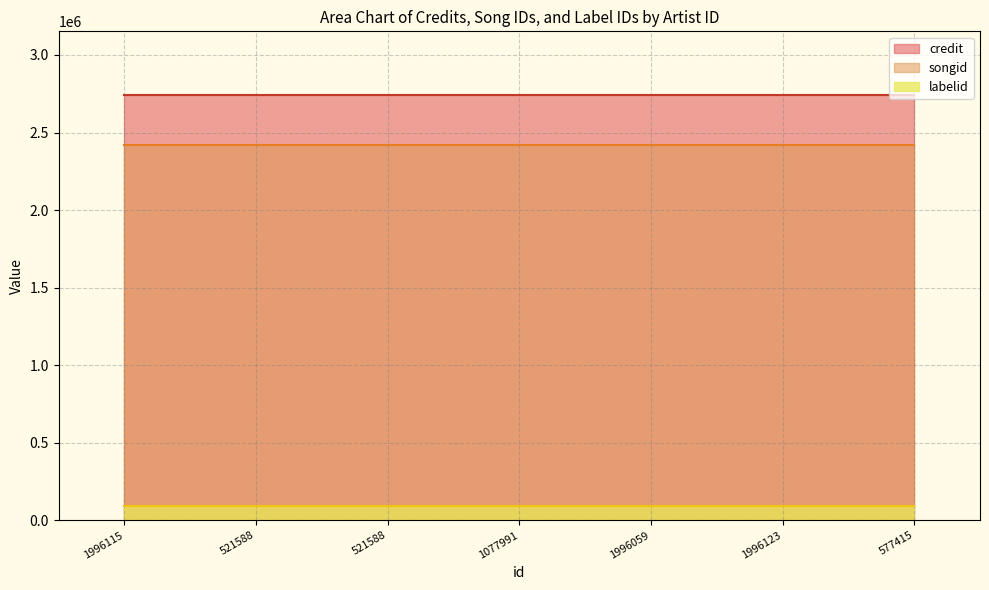

At 1996115, list the series in order from largest to smallest.

credit, songid, labelid